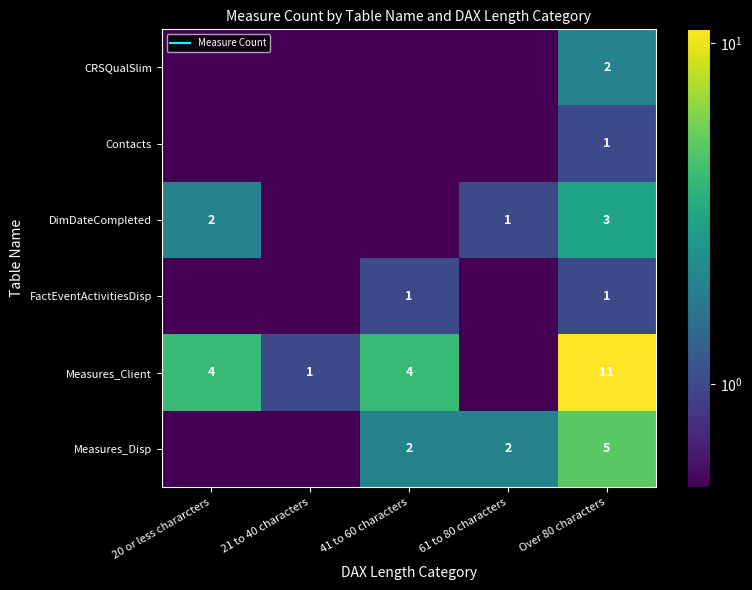

The value of DimDateCompleted at 61 to 80 characters is 1.4. True or false?

False